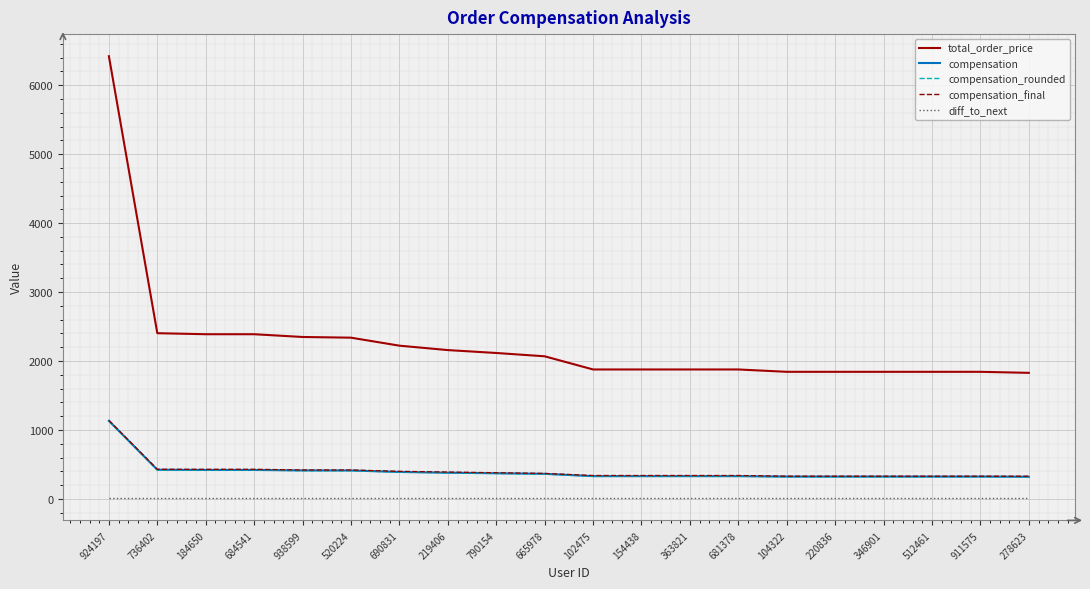

Is this an area chart (filled region under the line)?

No